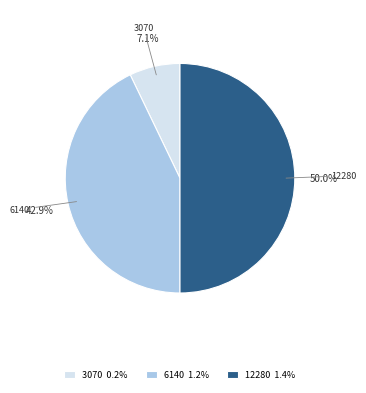

Which category has the biggest portion of the pie?

12280